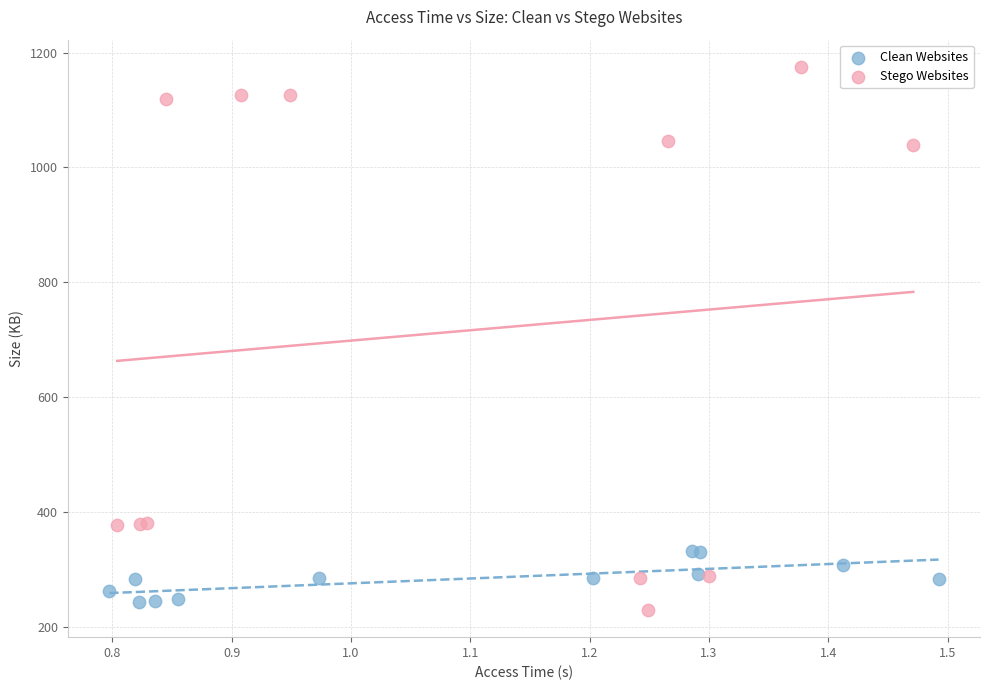

Which series has the largest Y range (max minus min)?

Stego Websites